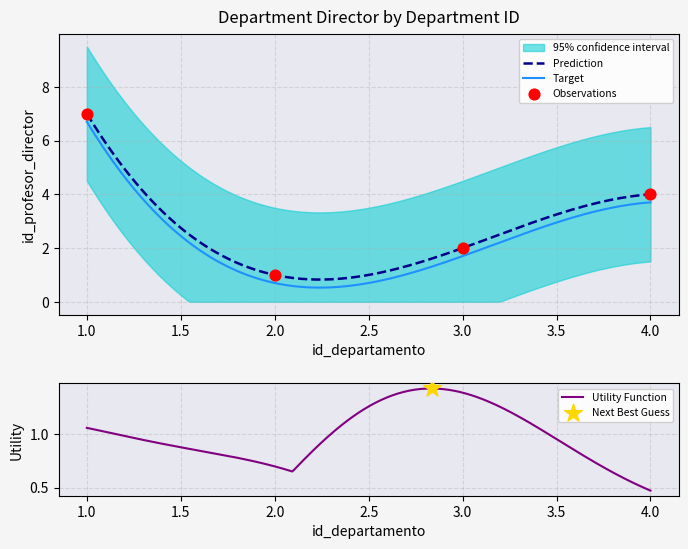

Which has a higher value, 4.0 or 3.0?

4.0